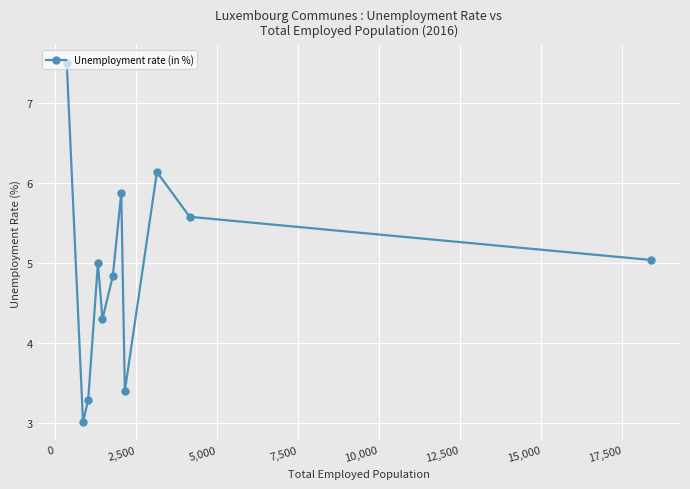

Reading left to right, list all the values displayed in this chart.

7.5	3.0	3.3	5.0	4.3	4.8	5.9	3.4	6.1	5.6	5.0